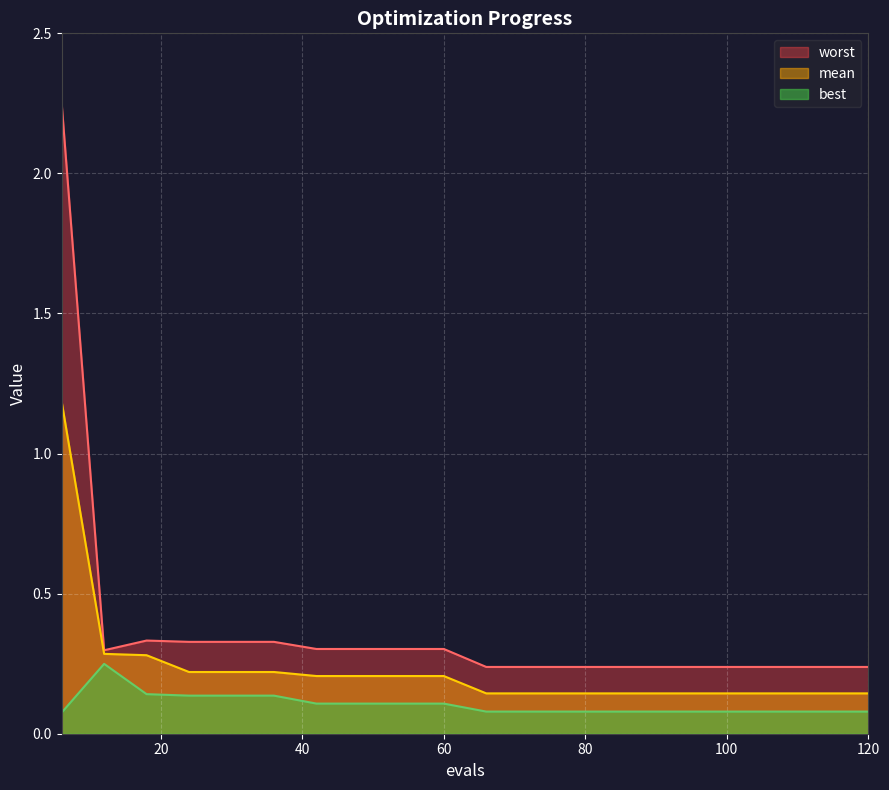

How many best values are between 0 and 1?

20